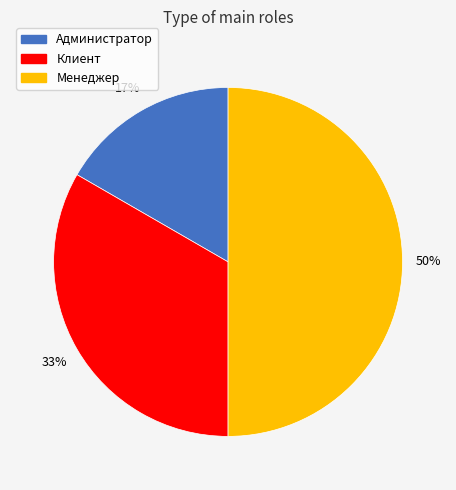

How many segments does this pie chart have?

3